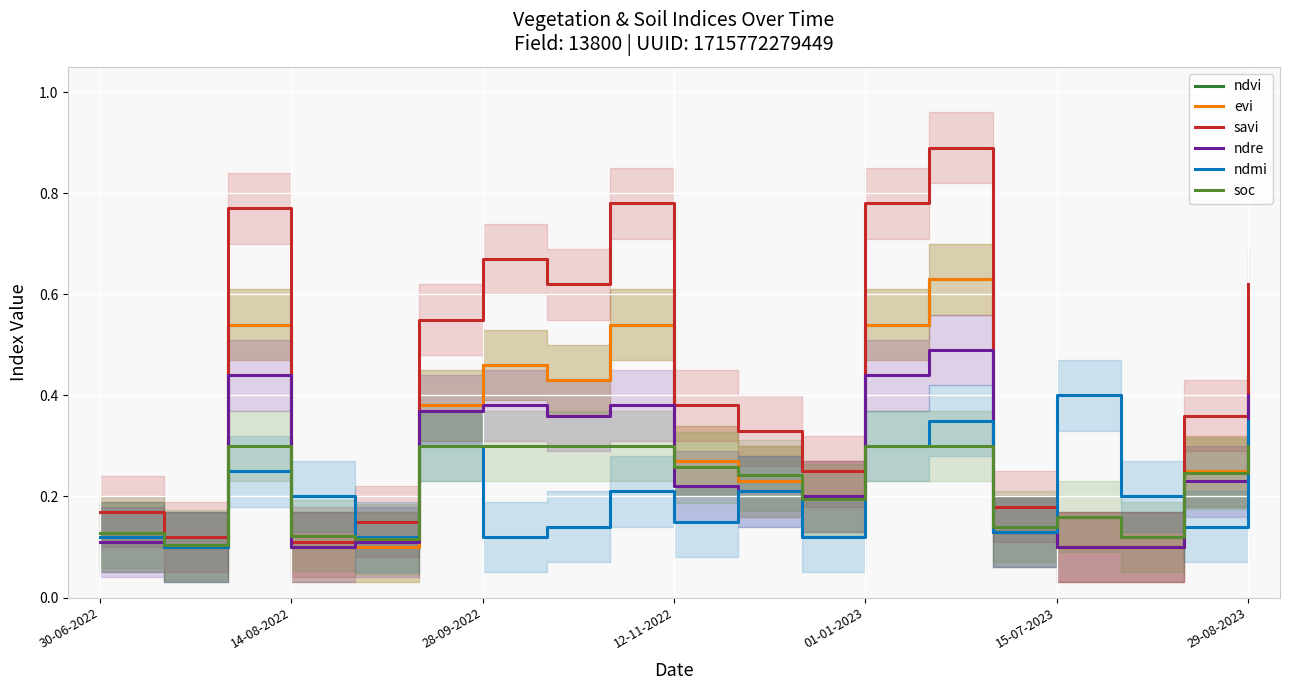

What are all the series names shown in the legend?

ndvi, evi, savi, ndre, ndmi, soc